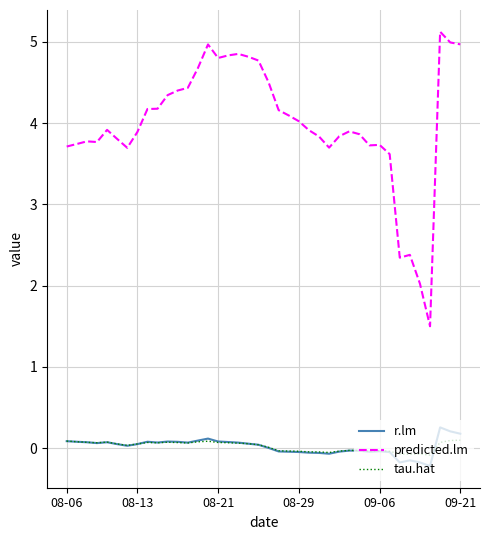

True or false: predicted.lm and tau.hat intersect in this chart.

False